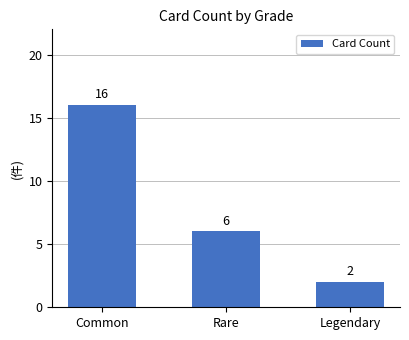

Which category has the lowest value across all series?

Legendary